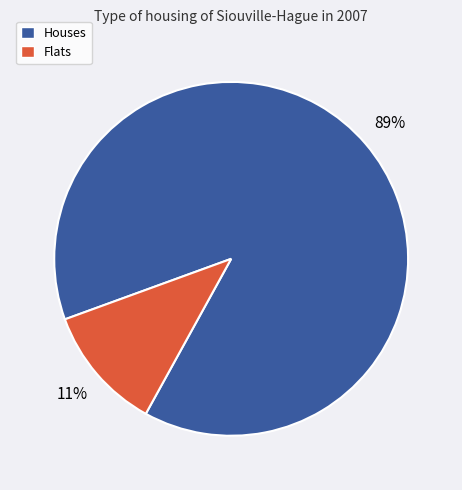

To the nearest percent, what is the average slice percentage?

50%